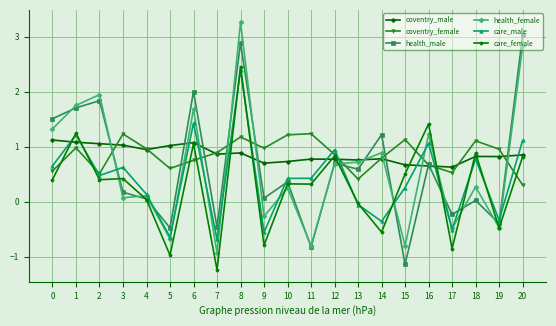

Which category has the highest value in the care_male series?

8